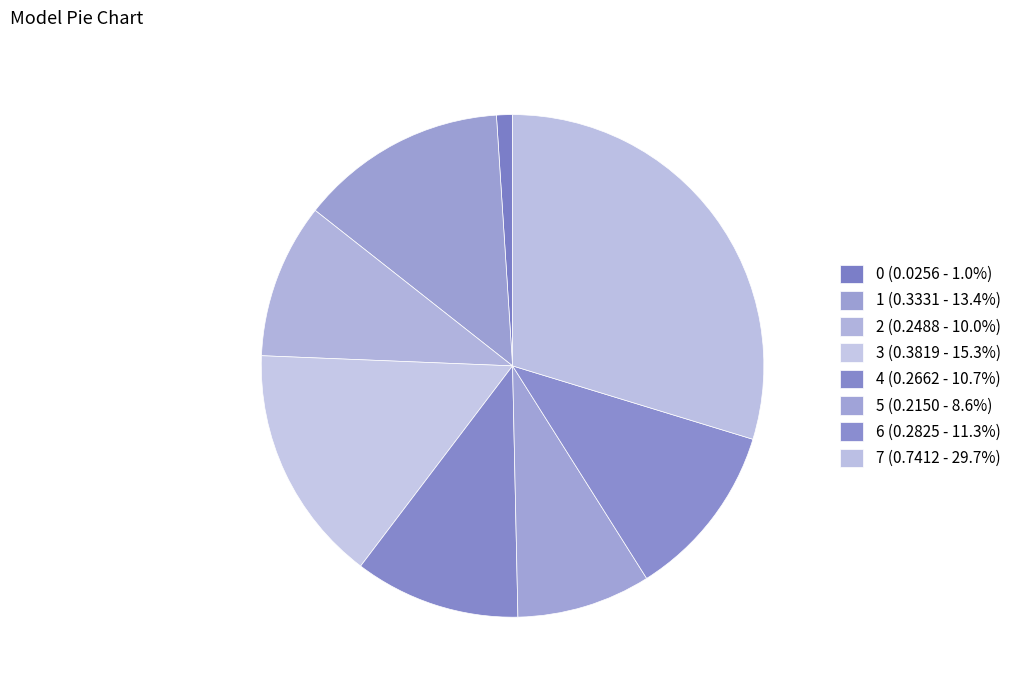

How many slices are in this pie chart?

8